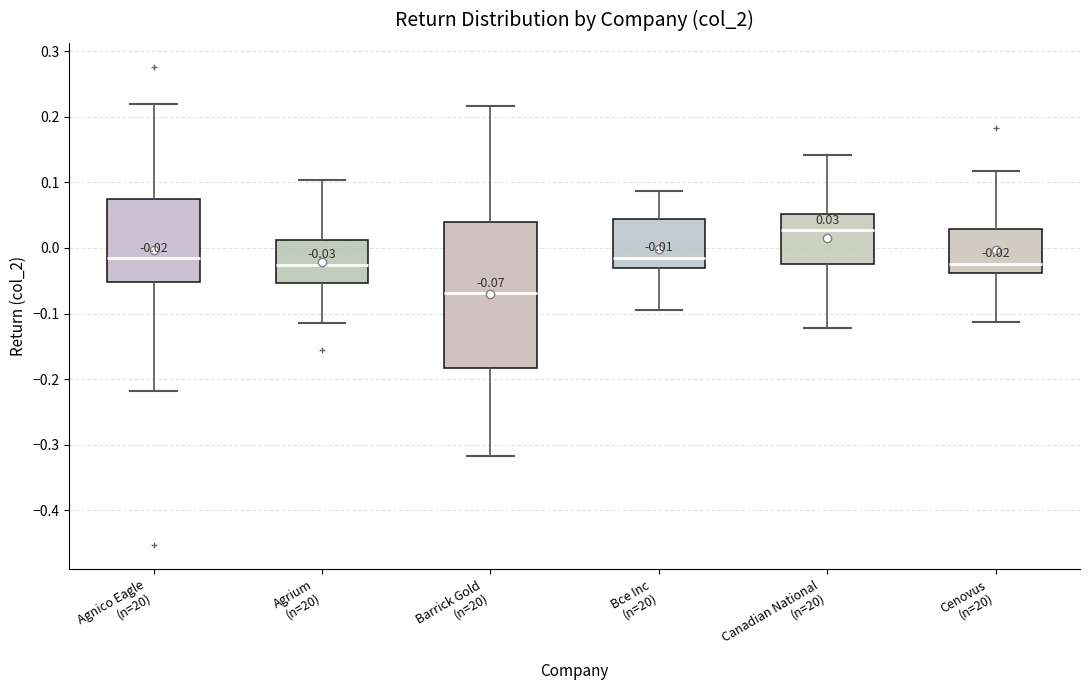

Which box has the highest median line?

Canadian National (n=20)